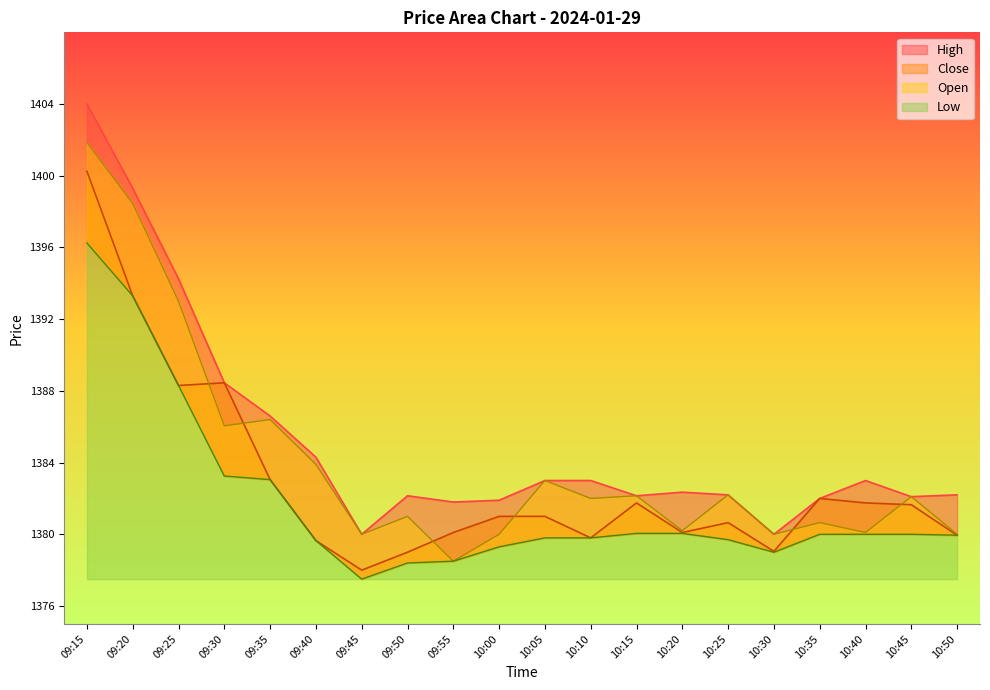

List the series in order of their peak value, highest first.

High, Open, Close, Low